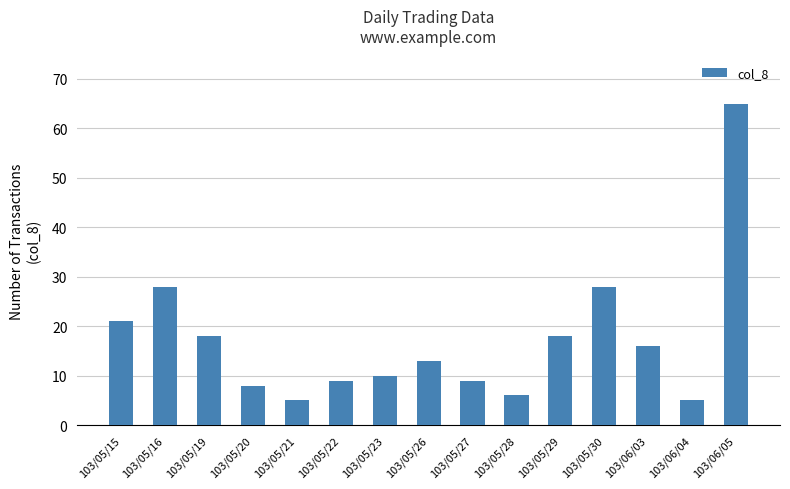

What is the difference between the maximum and minimum values?

60